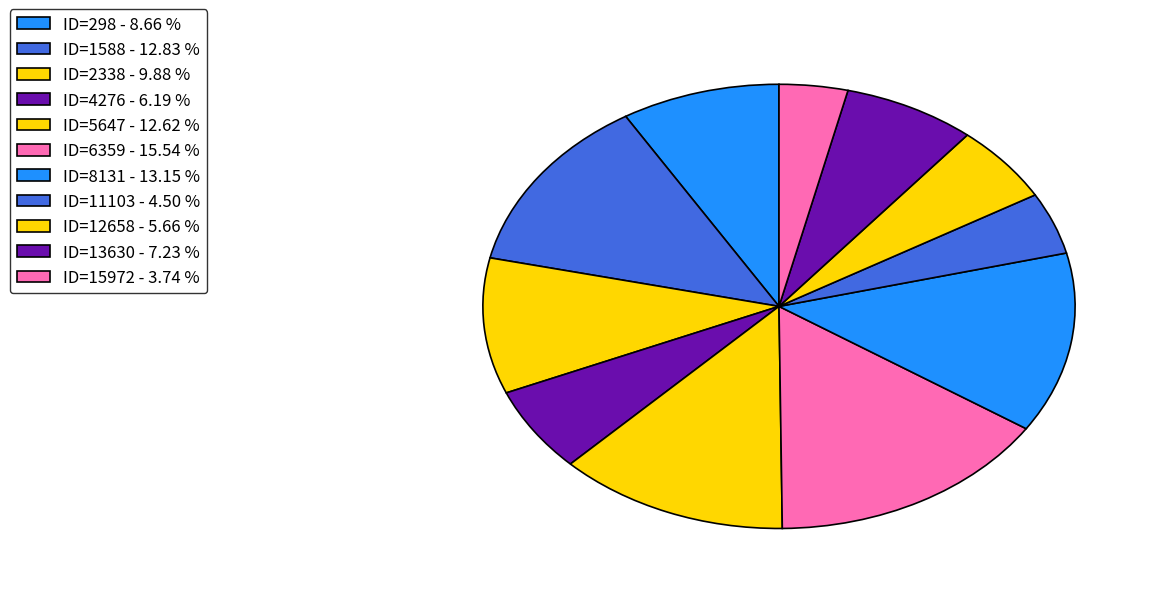

How many slices are in this pie chart?

11